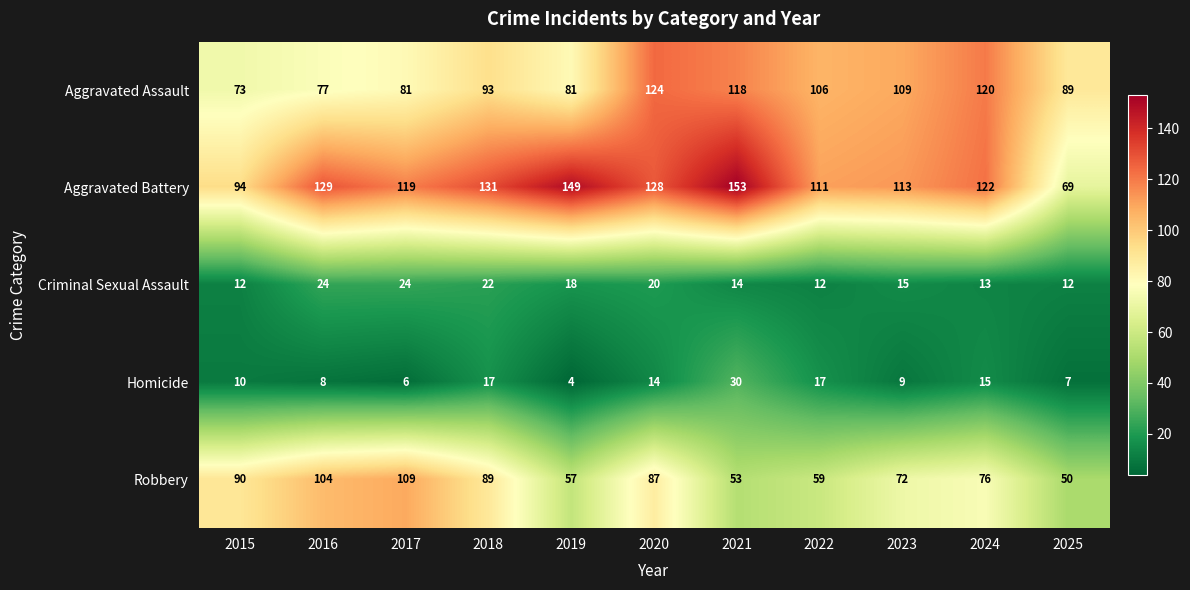

The value of Aggravated Assault at 2025 is 89. True or false?

True